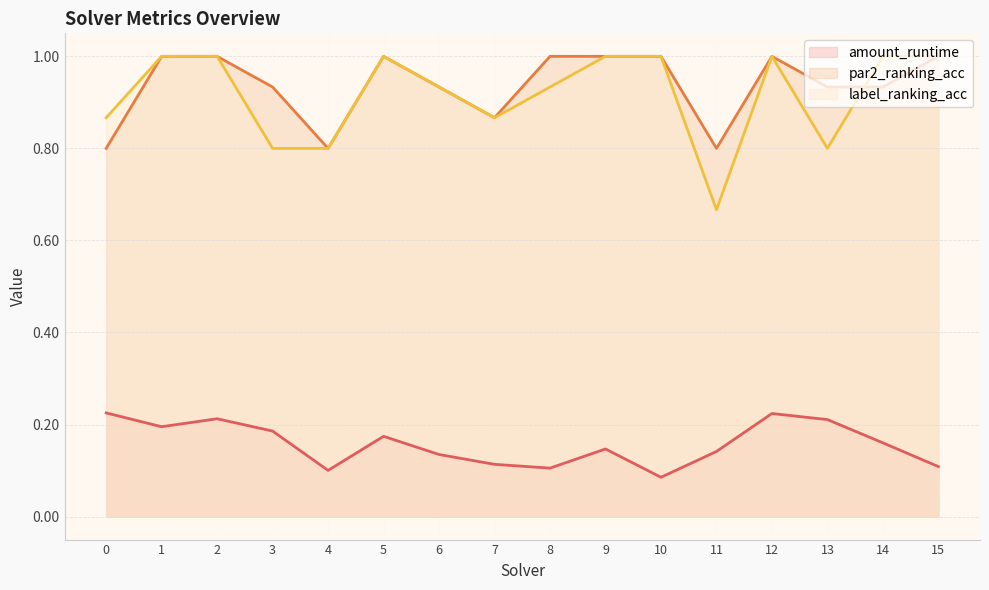

Reading left to right, transcribe all the data shown in this chart.

amount_runtime: 0.2	0.2	0.2	0.2	0.1	0.2	0.1	0.1	0.1	0.1	0.1	0.1	0.2	0.2	0.2	0.1
par2_ranking_acc: 0.8	1.0	1.0	0.9	0.8	1.0	0.9	0.9	1.0	1.0	1.0	0.8	1.0	0.9	0.9	1.0
label_ranking_acc: 0.9	1.0	1.0	0.8	0.8	1.0	0.9	0.9	0.9	1.0	1.0	0.7	1.0	0.8	1.0	1.0